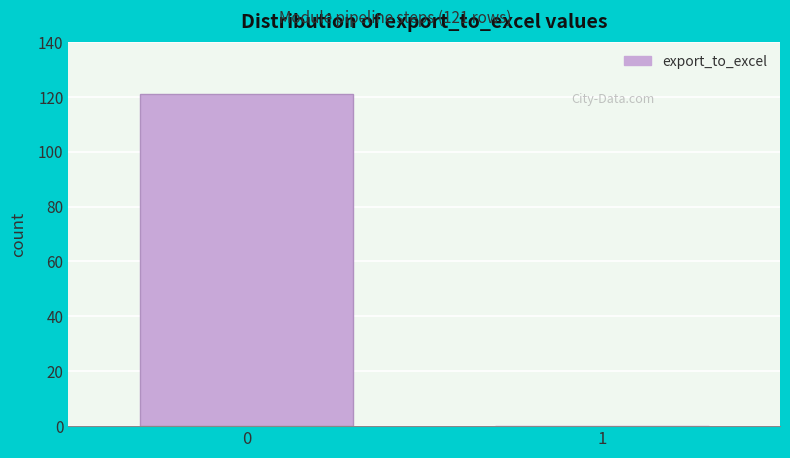

Reading right to left, extract all data points from this chart.

1=0	0=121